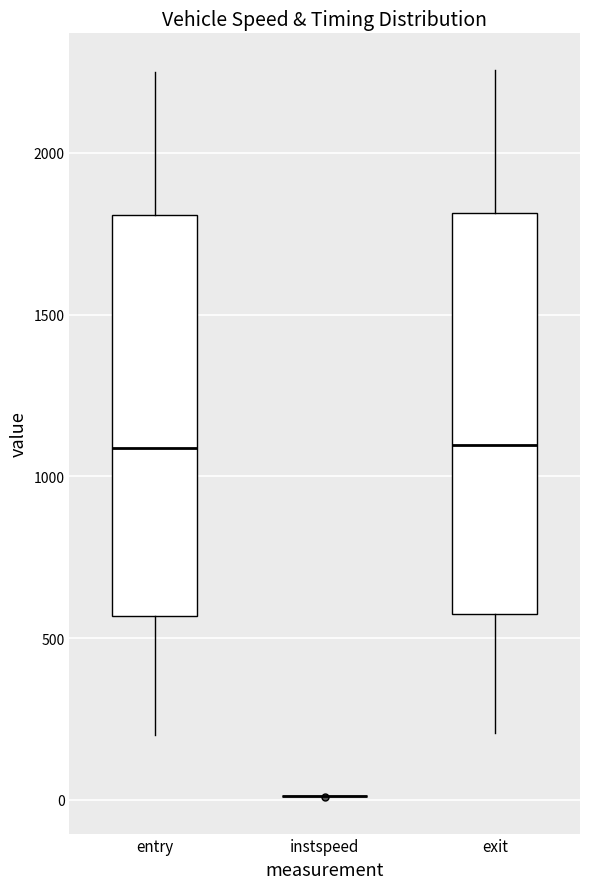

Reading left to right, read every box against the y-axis: the position of its median line, the range the box covers, and the ends of its whiskers. The values are not printed on the chart, so give them approximately, as read against the axis.

entry: median 1100, box 550 to 1800, whiskers 200 to 2250
instspeed: box collapsed to a line at 0, whiskers 0 to 0
exit: median 1100, box 550 to 1800, whiskers 200 to 2250